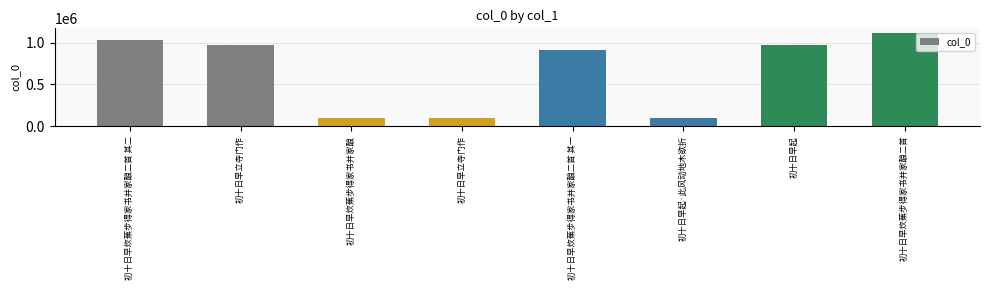

Does the chart contain any negative values?

No